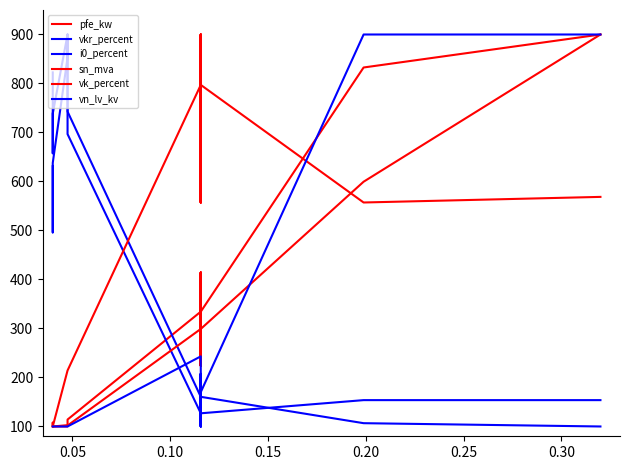

What are all the series names shown in the legend?

pfe_kw, vkr_percent, i0_percent, sn_mva, vk_percent, vn_lv_kv